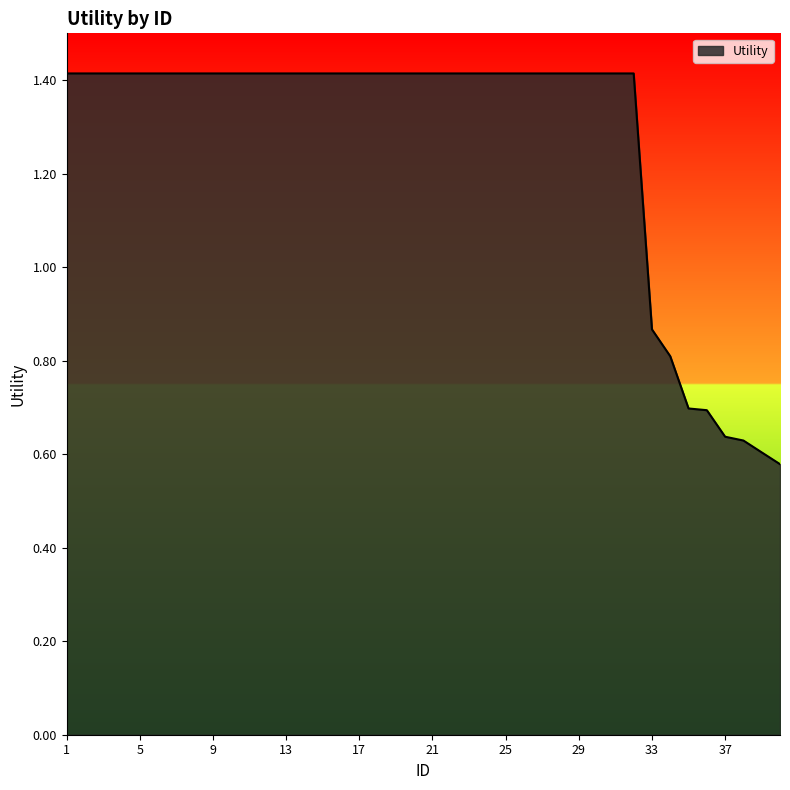

What is the maximum value shown in the chart?

1.4